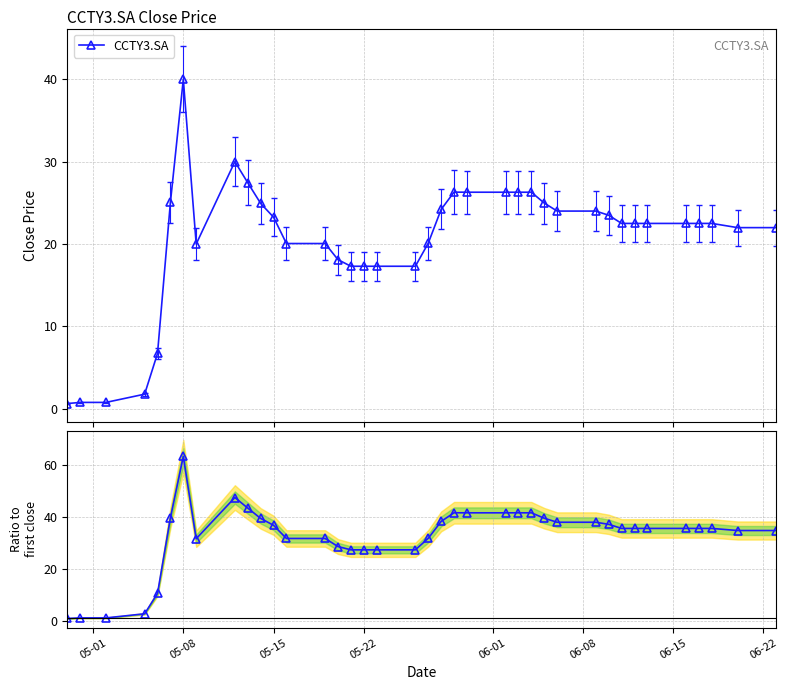

What is the value of the CCTY3.SA point at the 36th from the left?

22.5